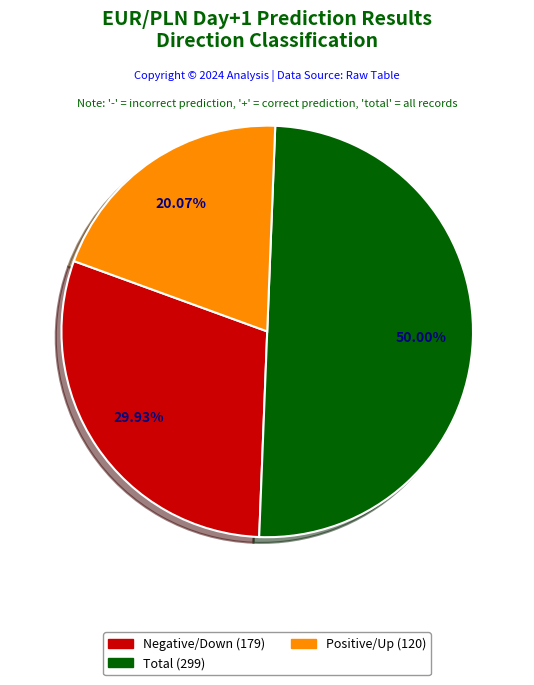

Does total represent more than half of the total?

No